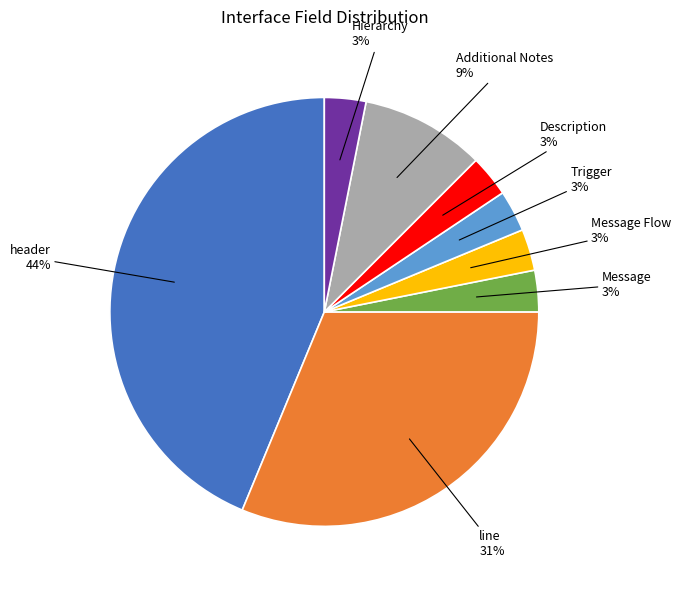

To the nearest percent, what is the difference between the largest and smallest slice percentages?

41%